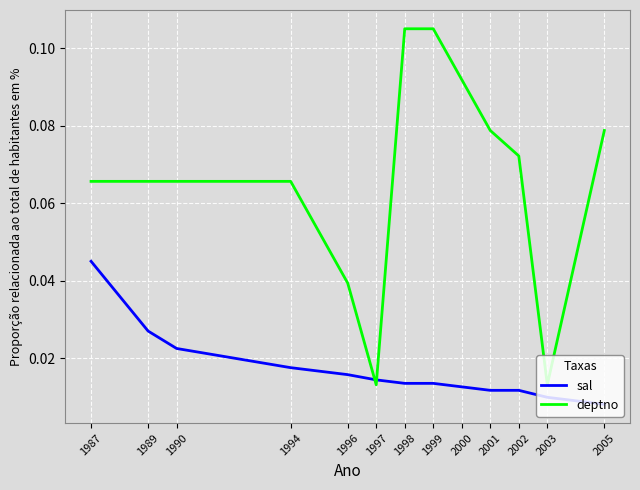

Is the value of deptno at 1994 greater than the value of sal at 2000?

Yes